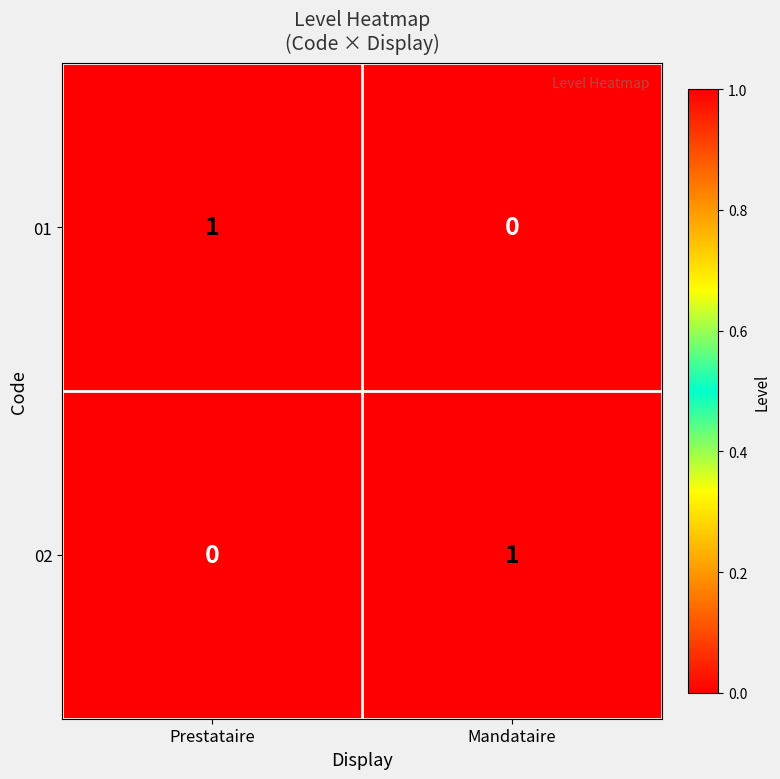

Is the value of 02 at Prestataire greater than the value of 01 at Prestataire?

No